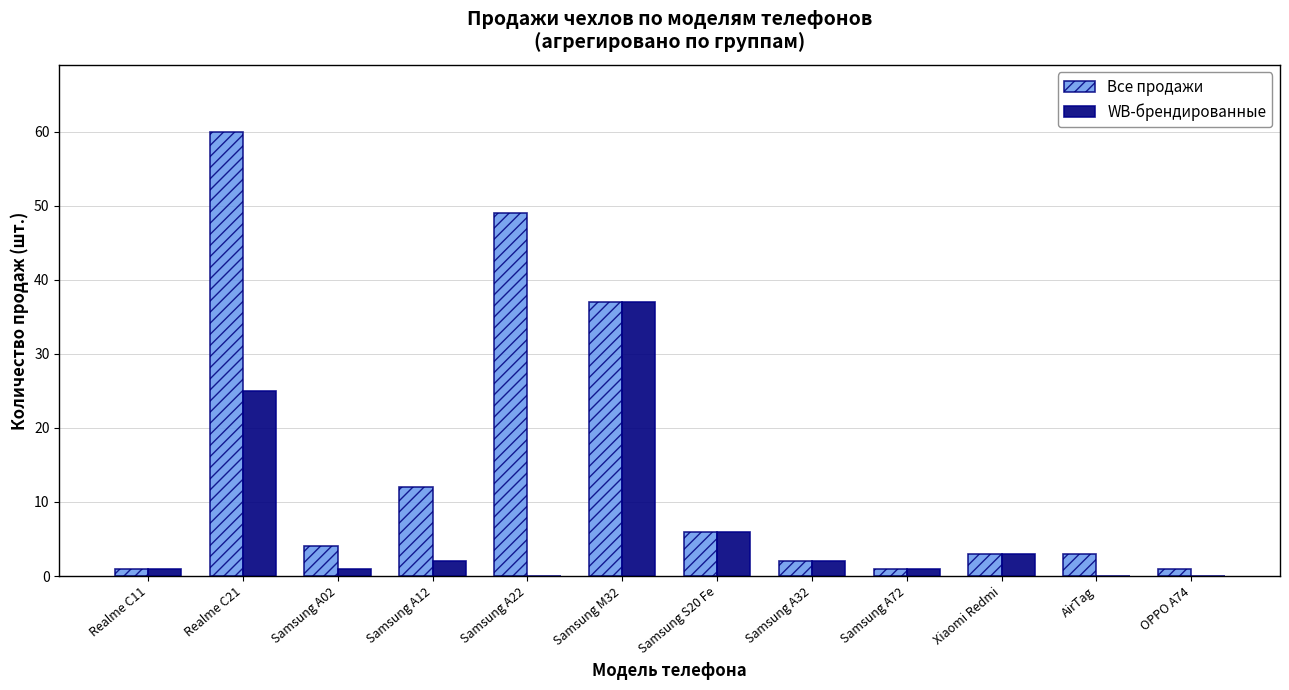

Reading right to left, extract all data points from this chart.

Все продажи: 1	3	3	1	2	6	37	49	12	4	60	1
WB-брендированные: 0	0	3	1	2	6	37	0	2	1	25	1